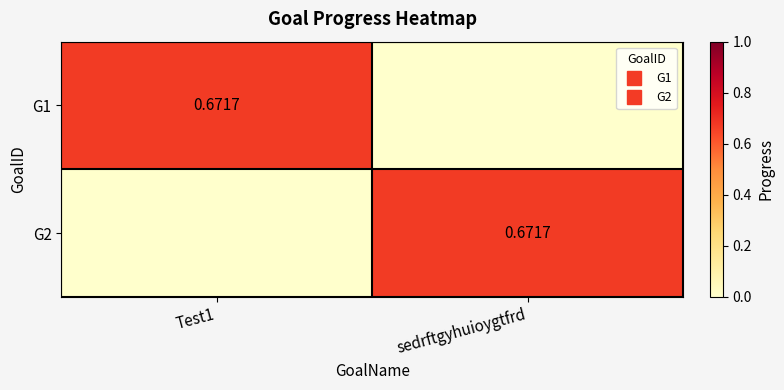

What is the sum of the G1 values at Test1 and sedrftgyhuioygtfrd?

0.7